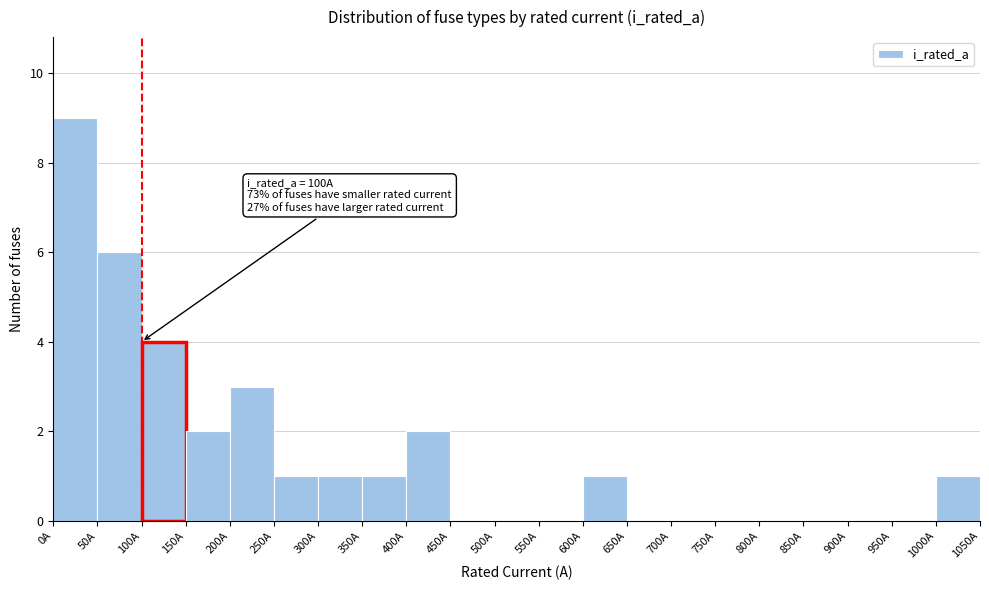

Over which range of the x-axis is the bar tallest?

0 to 50